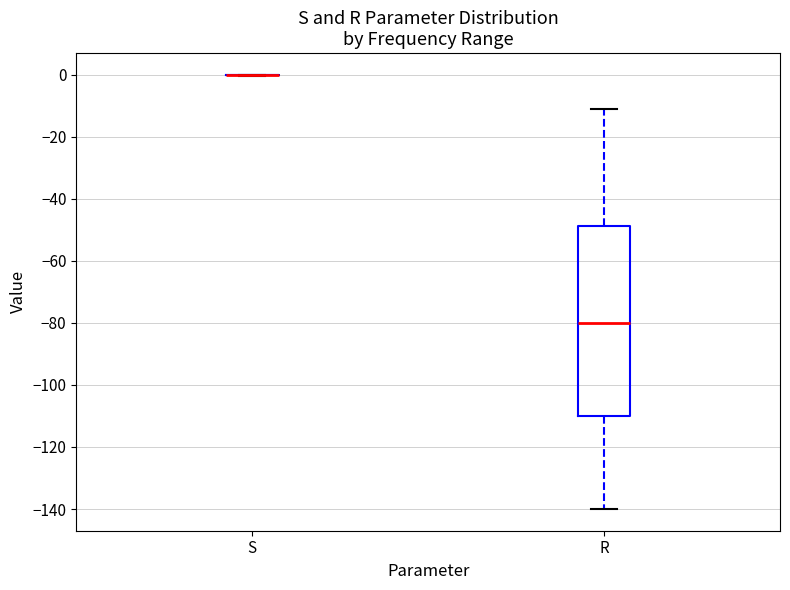

Reading left to right, read every box against the y-axis: the position of its median line, the range the box covers, and the ends of its whiskers. The values are not printed on the chart, so give them approximately, as read against the axis.

S: box collapsed to a line at 0, whiskers 0 to 0
R: median -80, box -110 to -48, whiskers -140 to -12